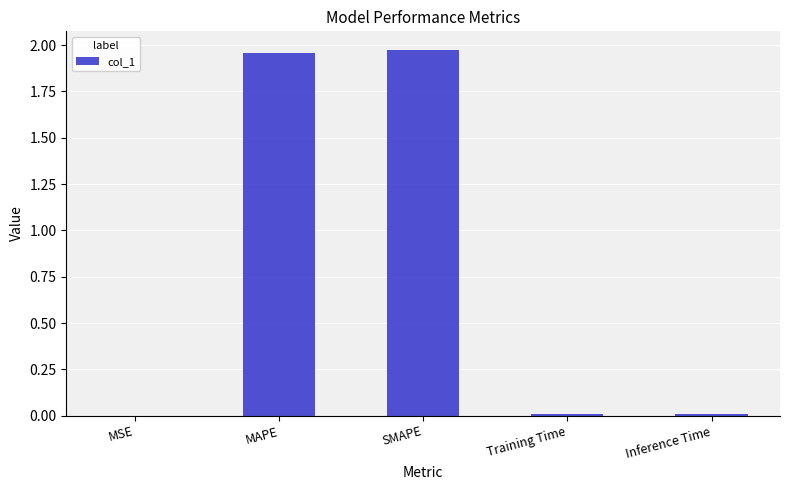

Is it true that the value at MAPE is 2.9?

False